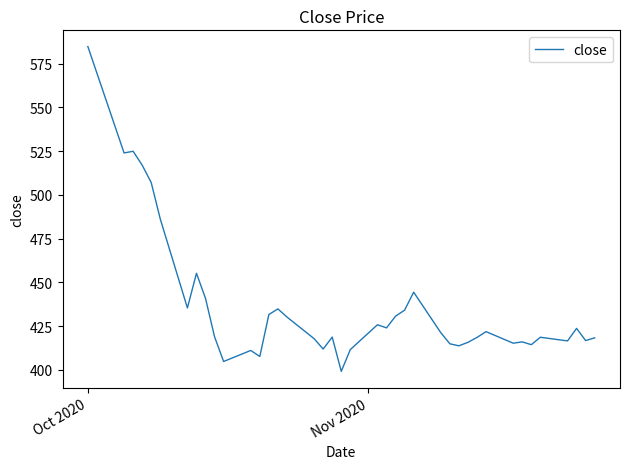

What is the smallest value displayed?

399.1